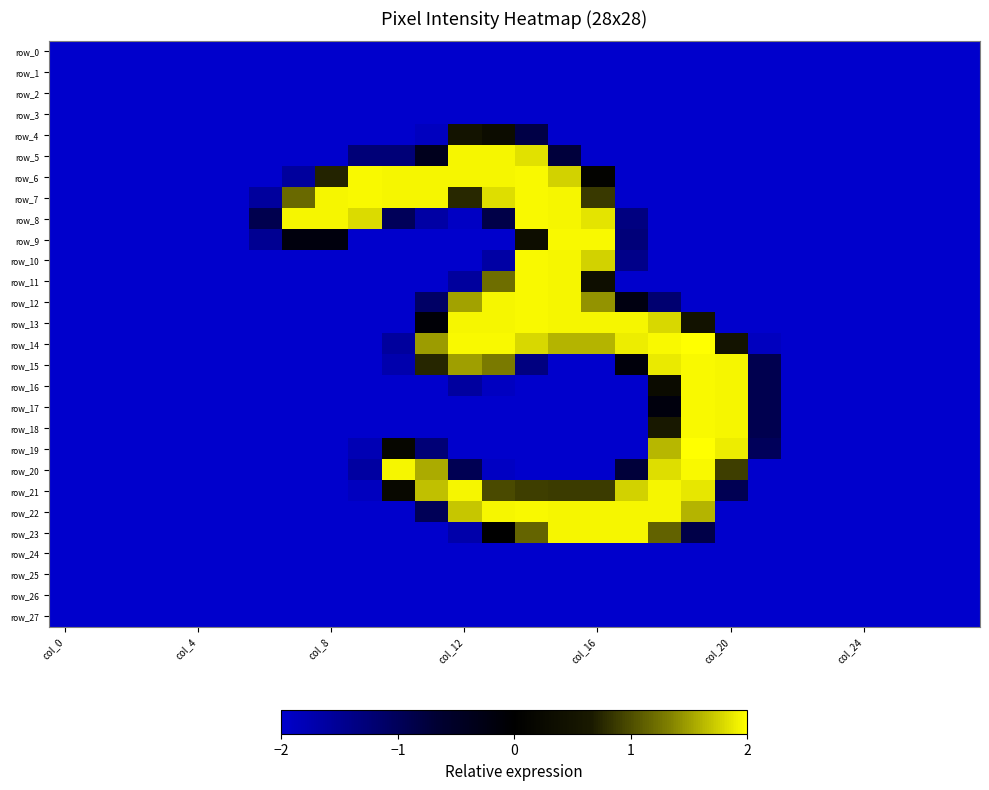

Which series has the widest spread of values?

row_14